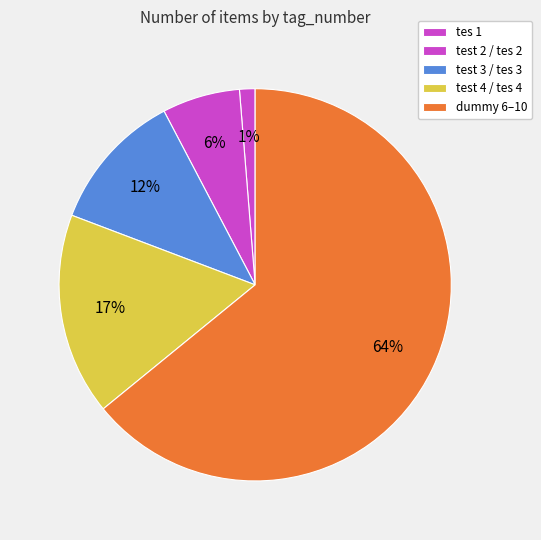

What is the smallest slice in the pie chart?

tes 1